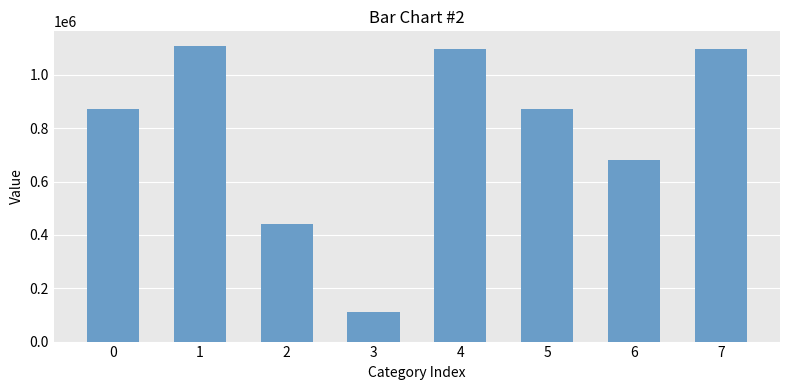

What is the difference between the second highest and second lowest values?

655994